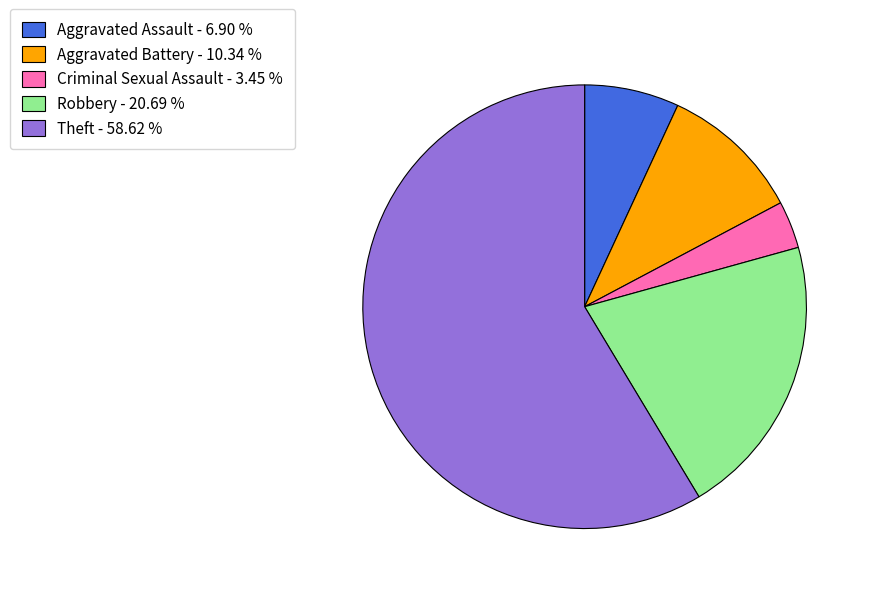

What is the ratio of the value at Robbery to the value at Theft?

0.4